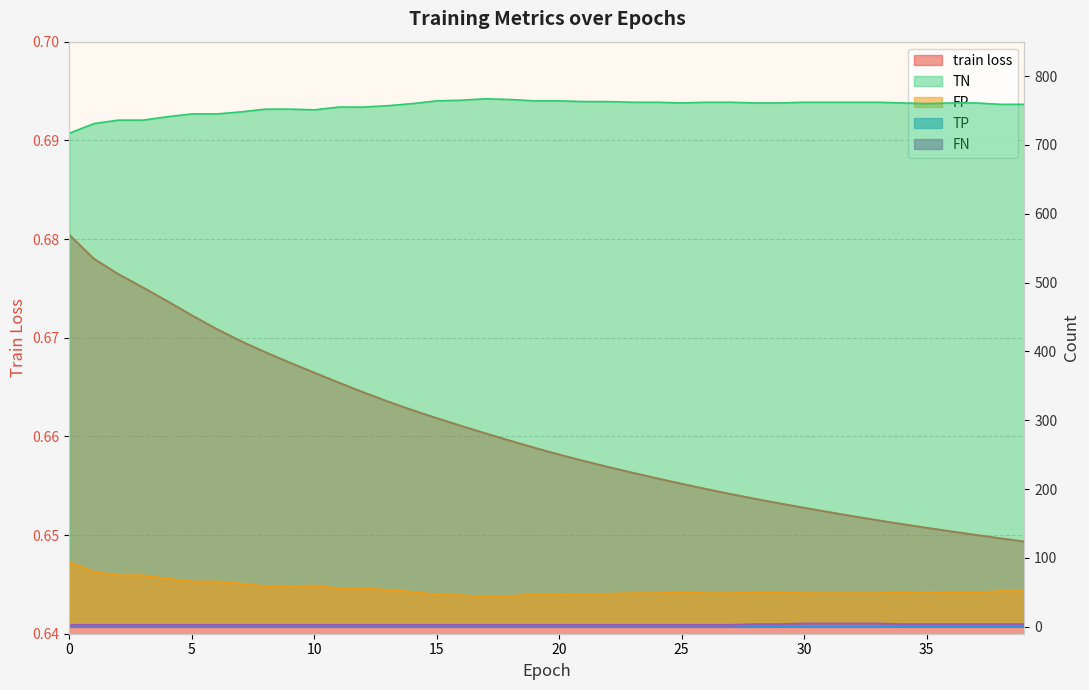

What is the difference between the maximum and minimum values in the TN series?

50.0